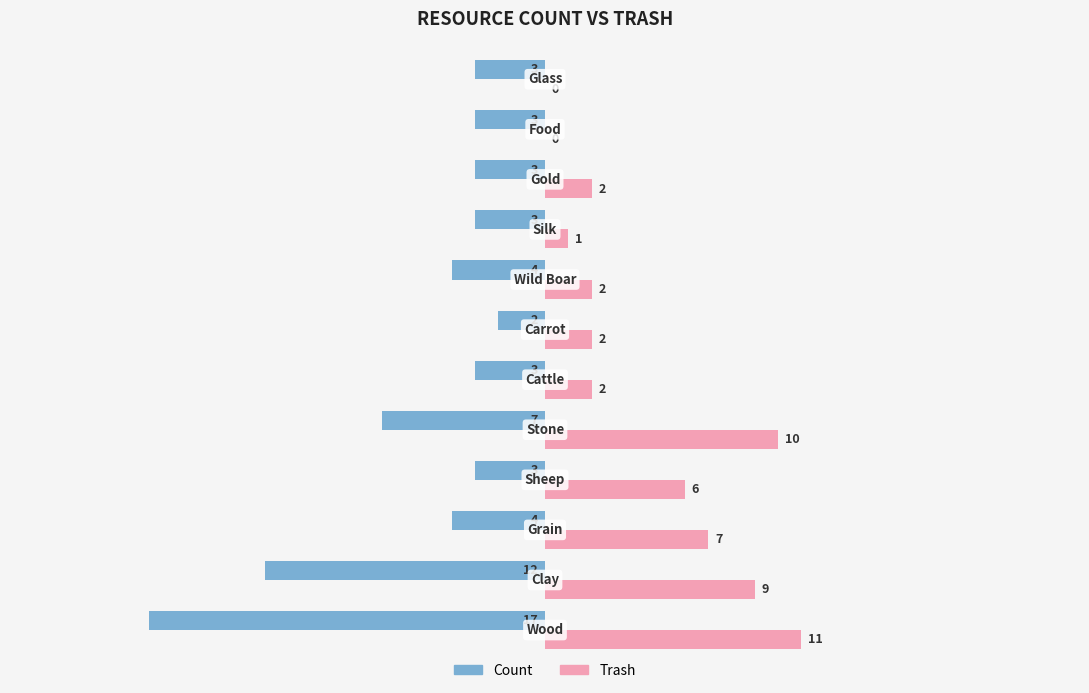

Which series has the largest total across all categories?

Trash